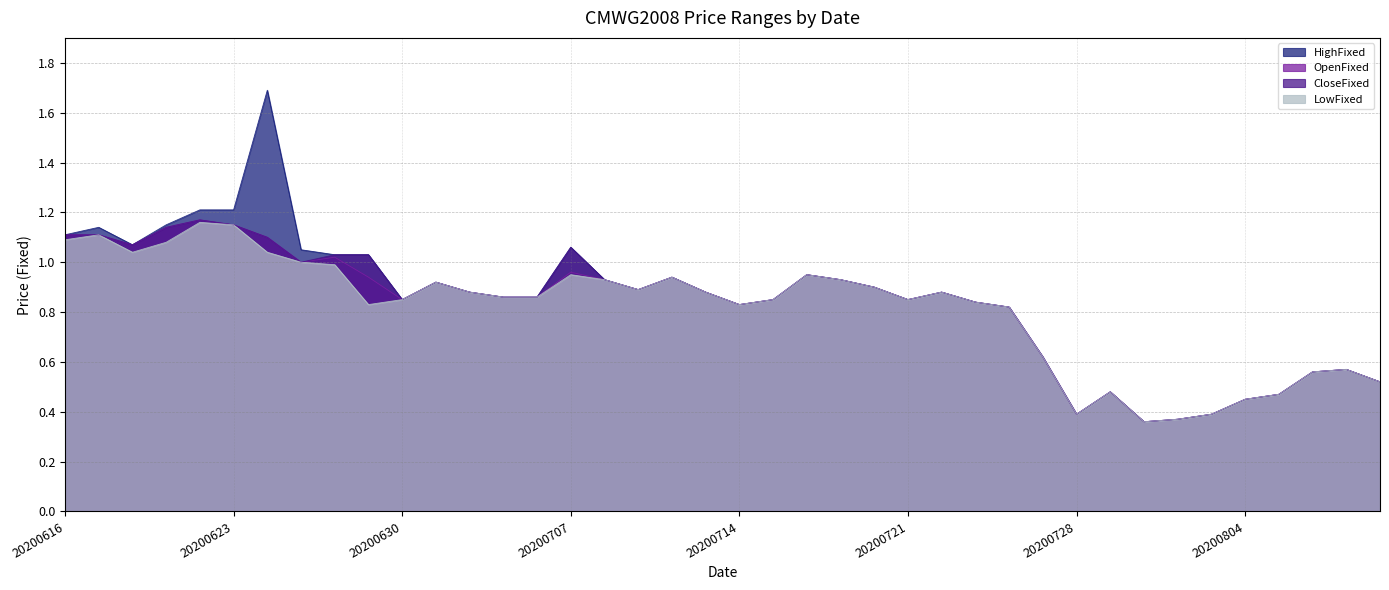

What is the sum of all HighFixed values?

33.8